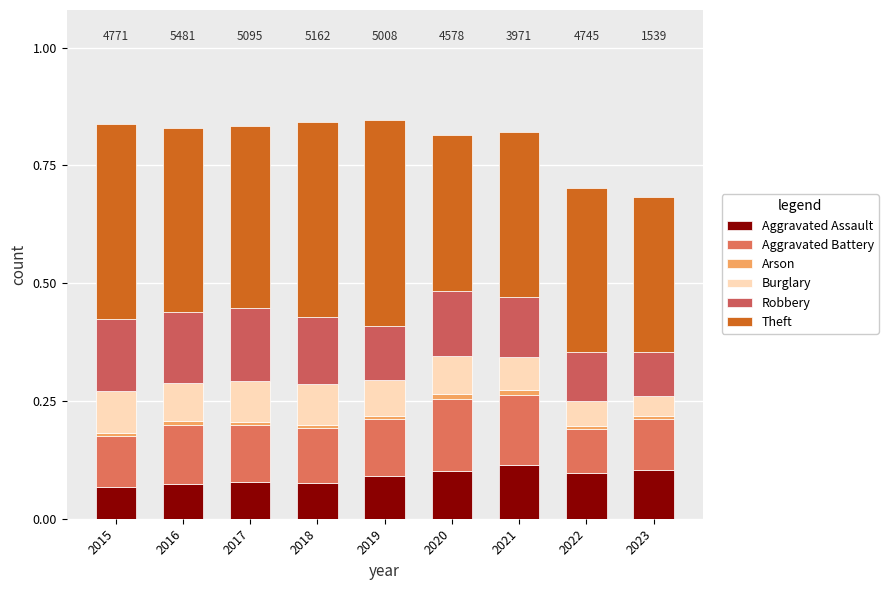

How many categories are shown in the chart?

9